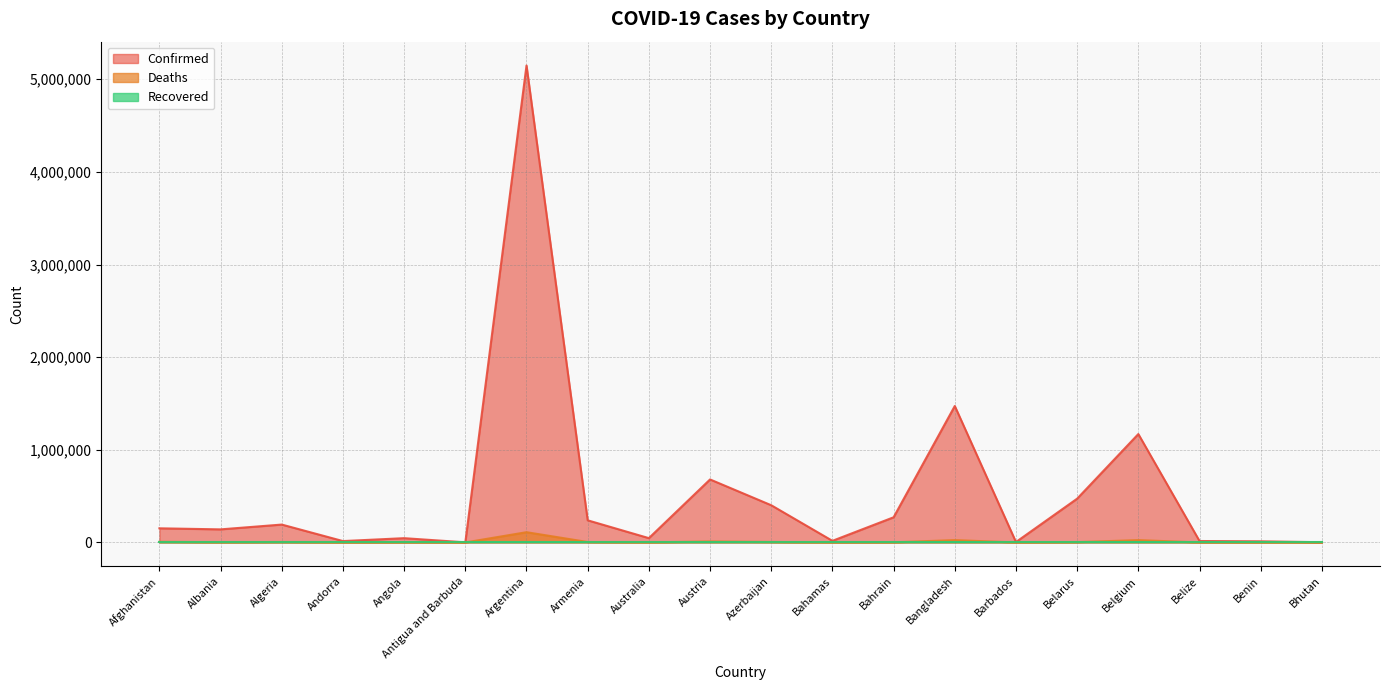

What is the maximum value shown in the chart?

5148085